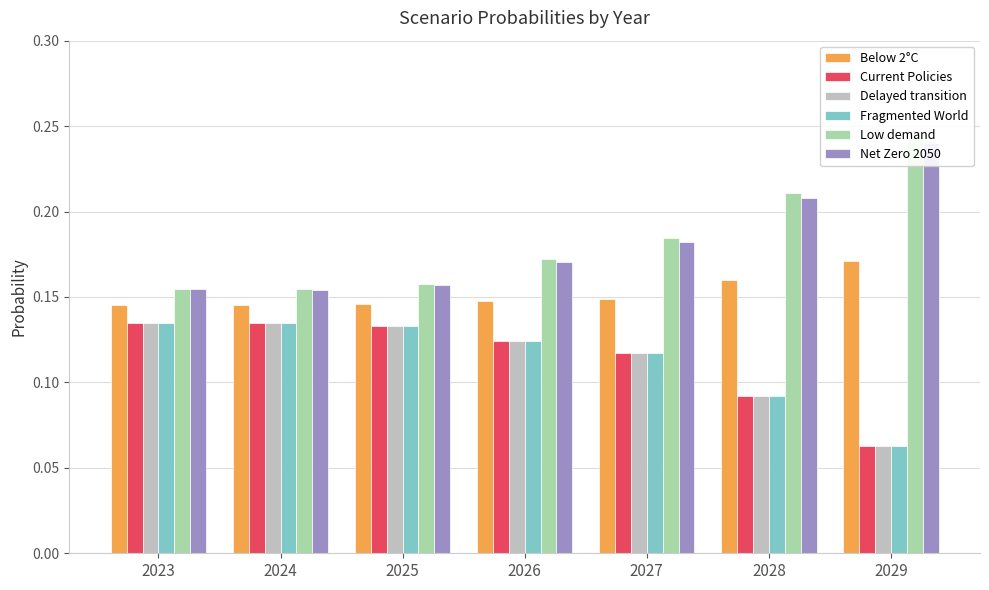

Which series changed the most between 2028 and 2029?

Low demand